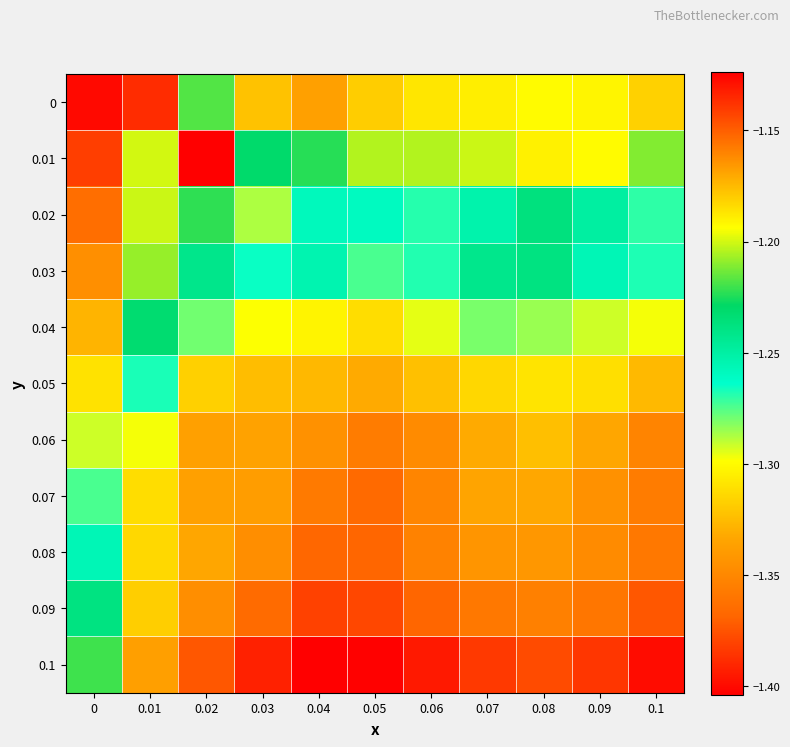

At which category is the sum across all series the highest?

0.01